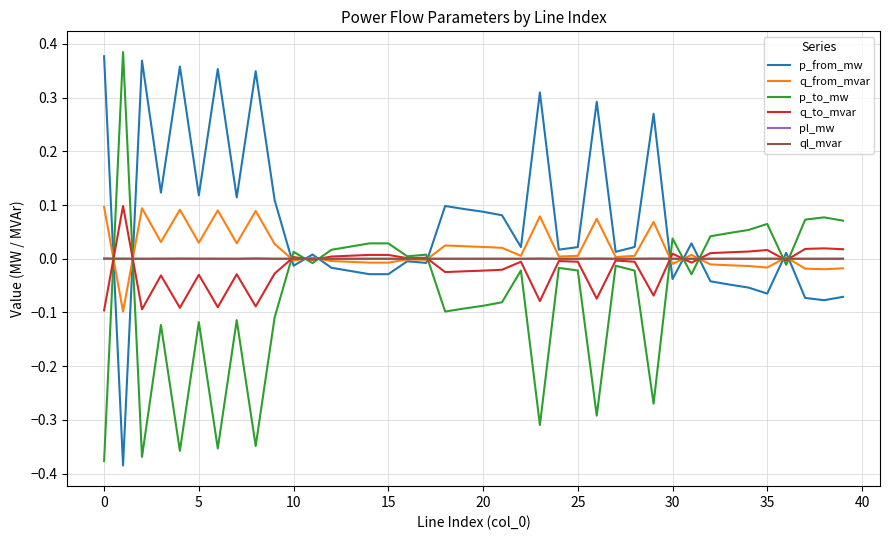

Which series has the largest total across all categories?

p_from_mw